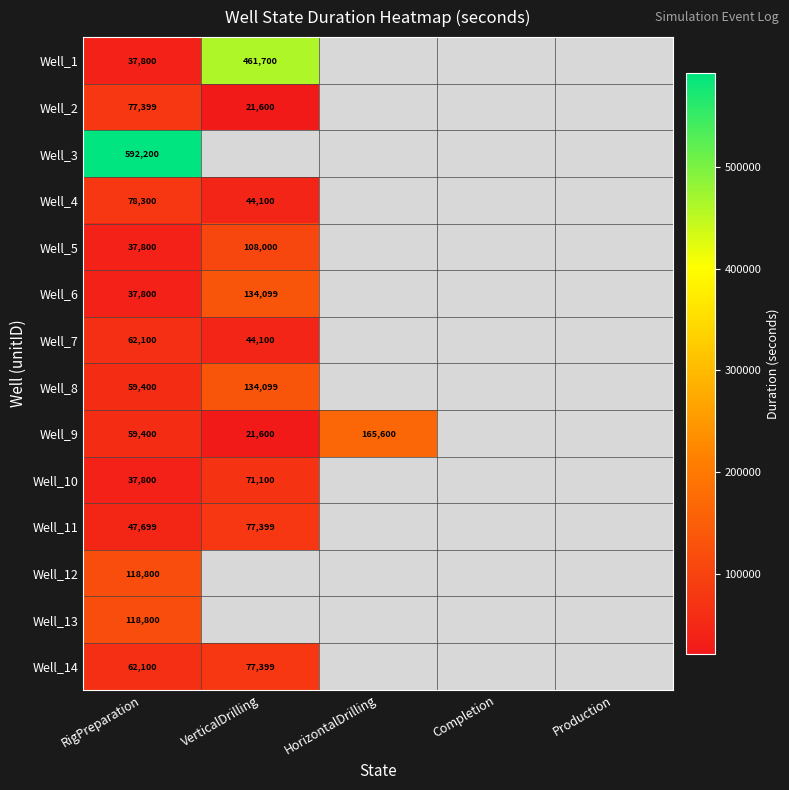

Is the value of Well_14 at RigPreparation greater than the value of Well_11 at RigPreparation?

Yes